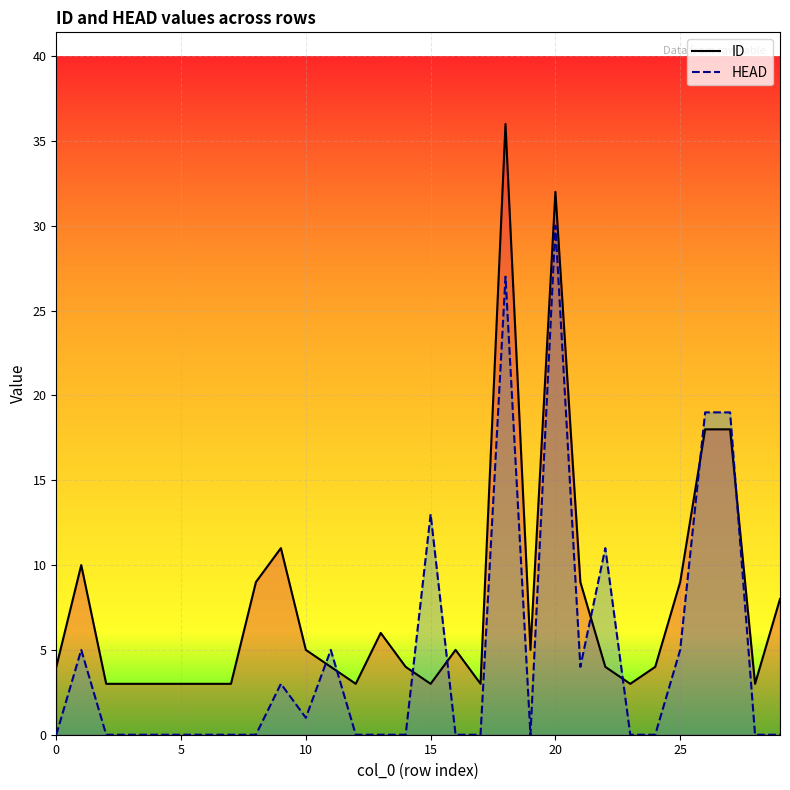

Which series has the widest spread of values?

ID